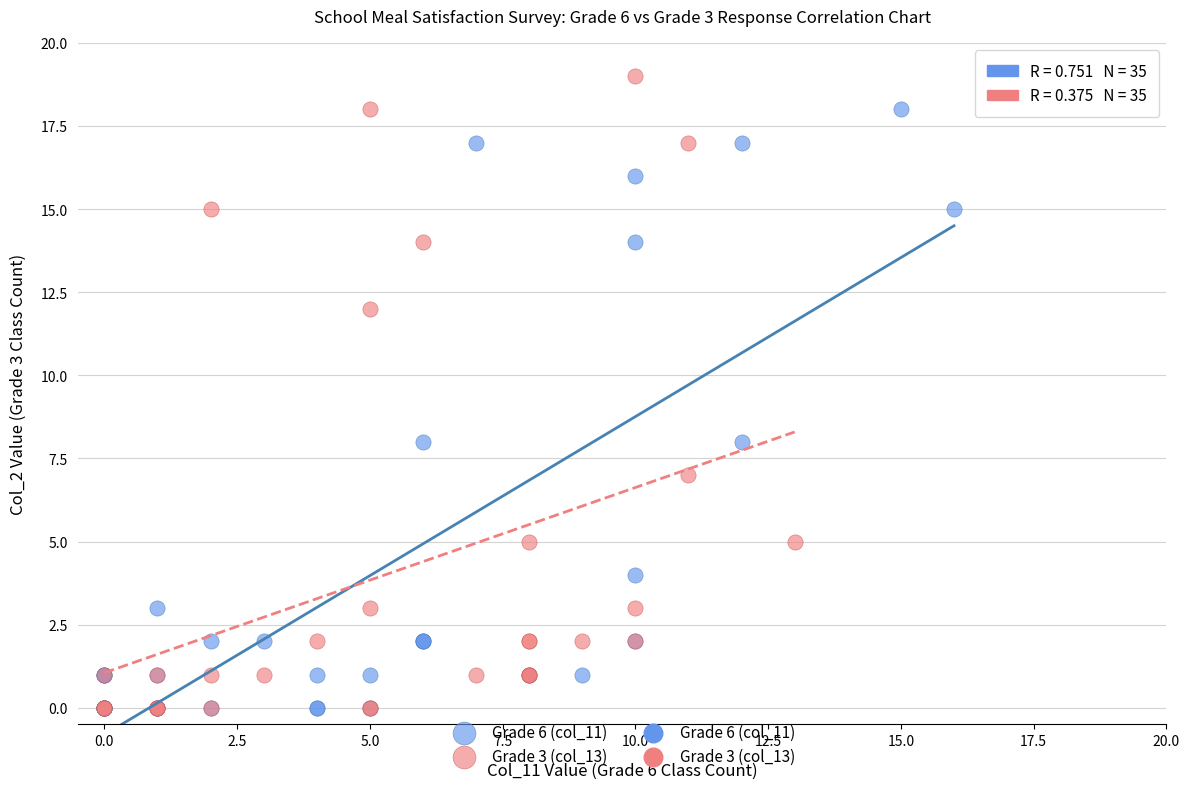

Which series has the widest spread of Y values?

Grade 3 (col_13)